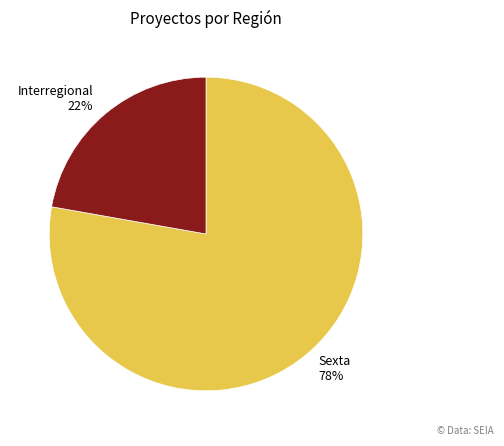

To the nearest percent, what is the average slice percentage?

50%